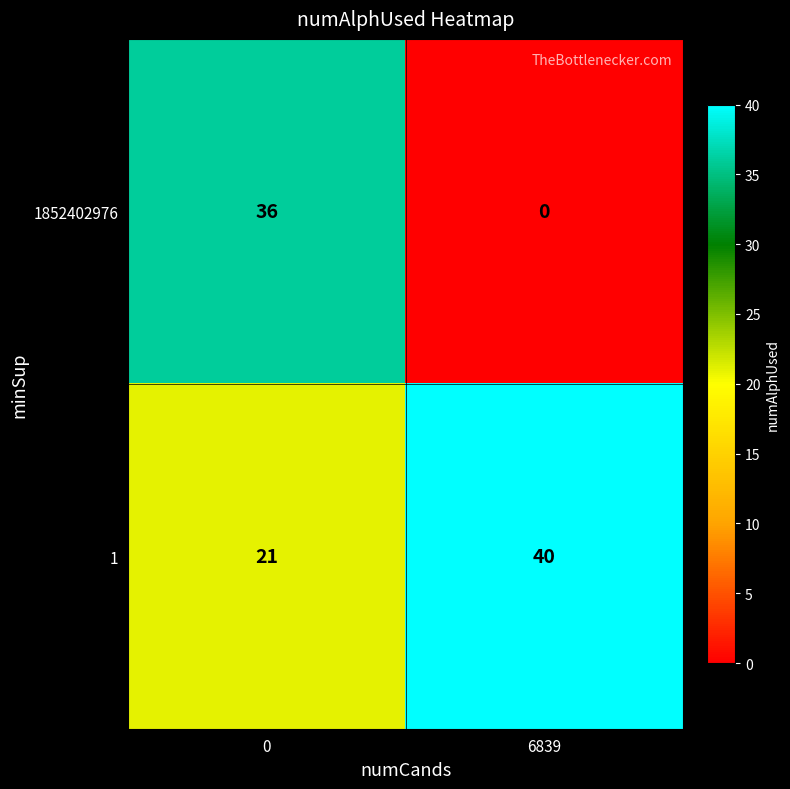

Reading left to right, extract all data points from this chart.

1852402976: 0=36	6839=0
1: 0=21	6839=40